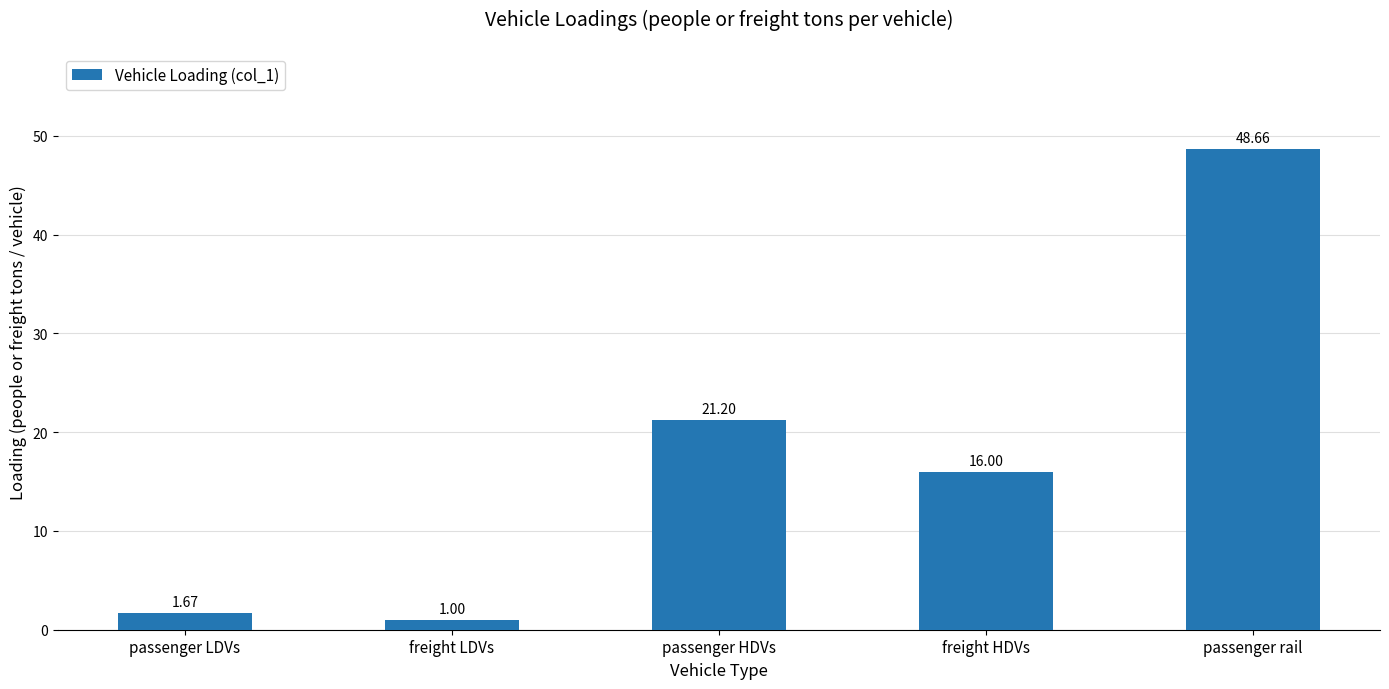

What is the difference between the maximum and second lowest values?

47.0